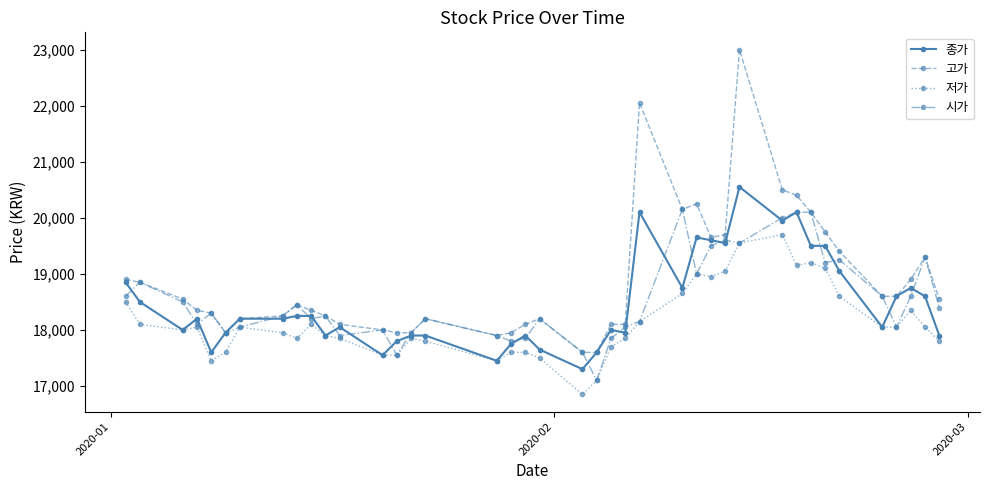

At how many categories does at least one series exceed 22460?

1